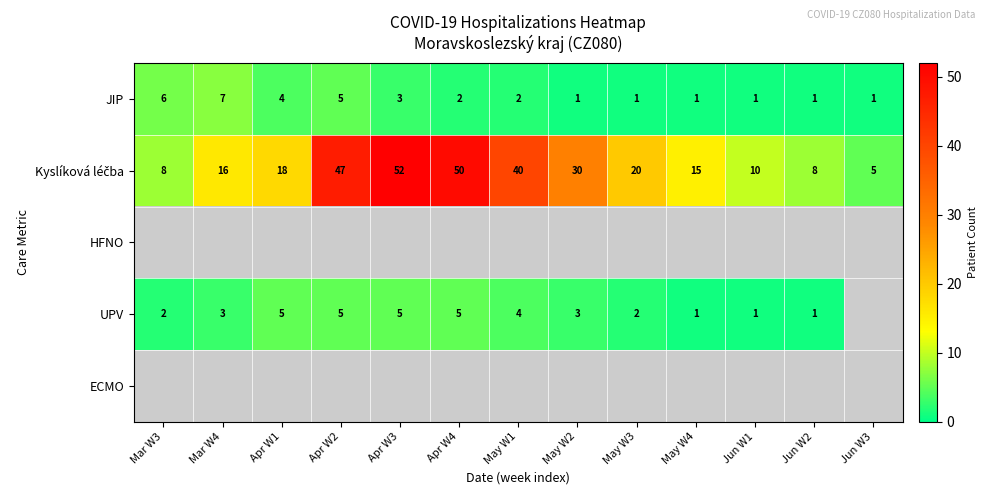

Count the number of data series in this chart.

5